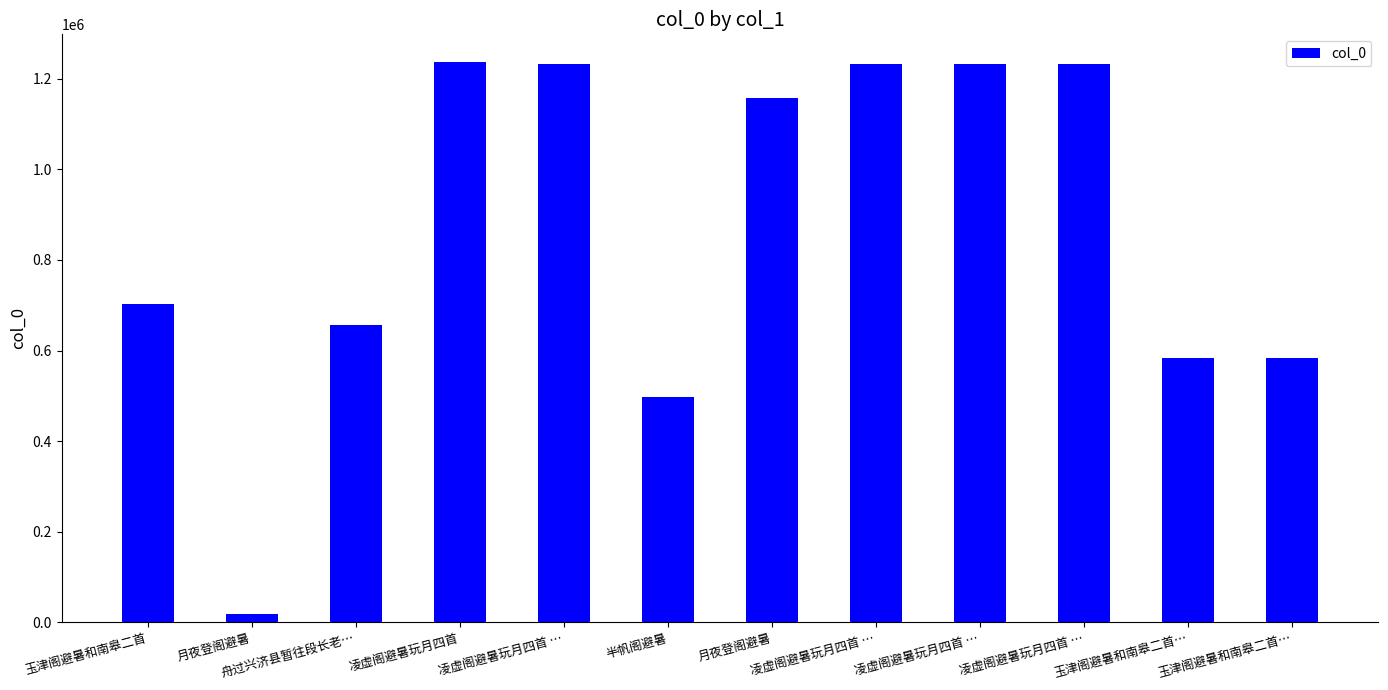

What value does the data have at 月夜登阁避暑, to the nearest 50?

17300